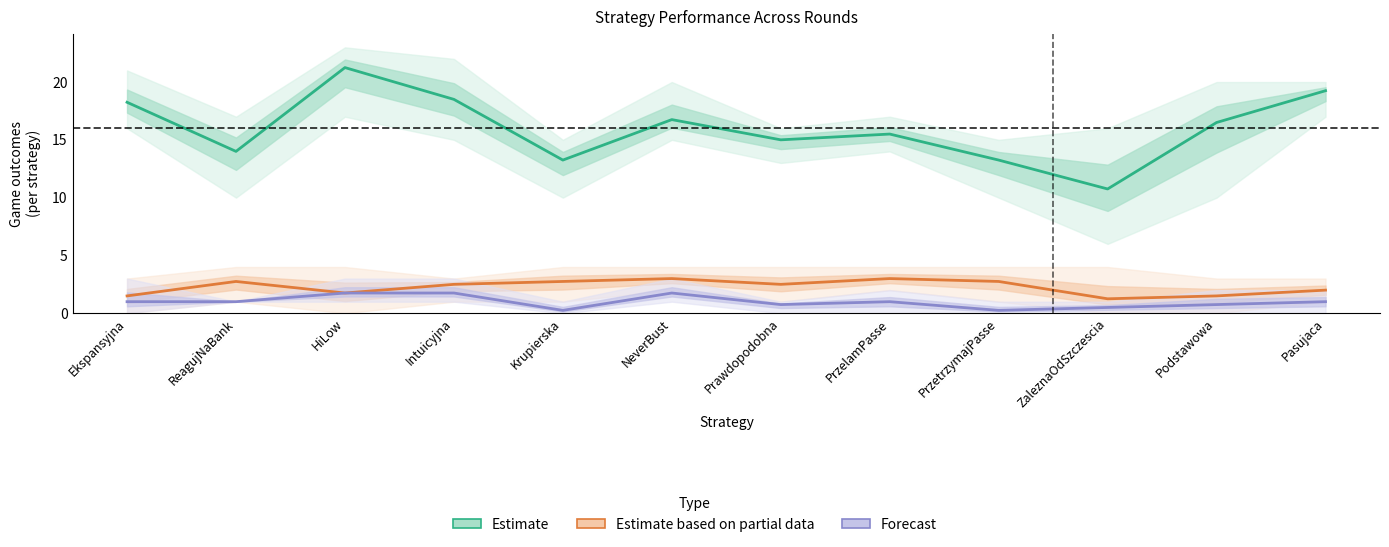

Which category has the lowest value in the Estimate (loos) series?

ZaleznaOdSzczescia